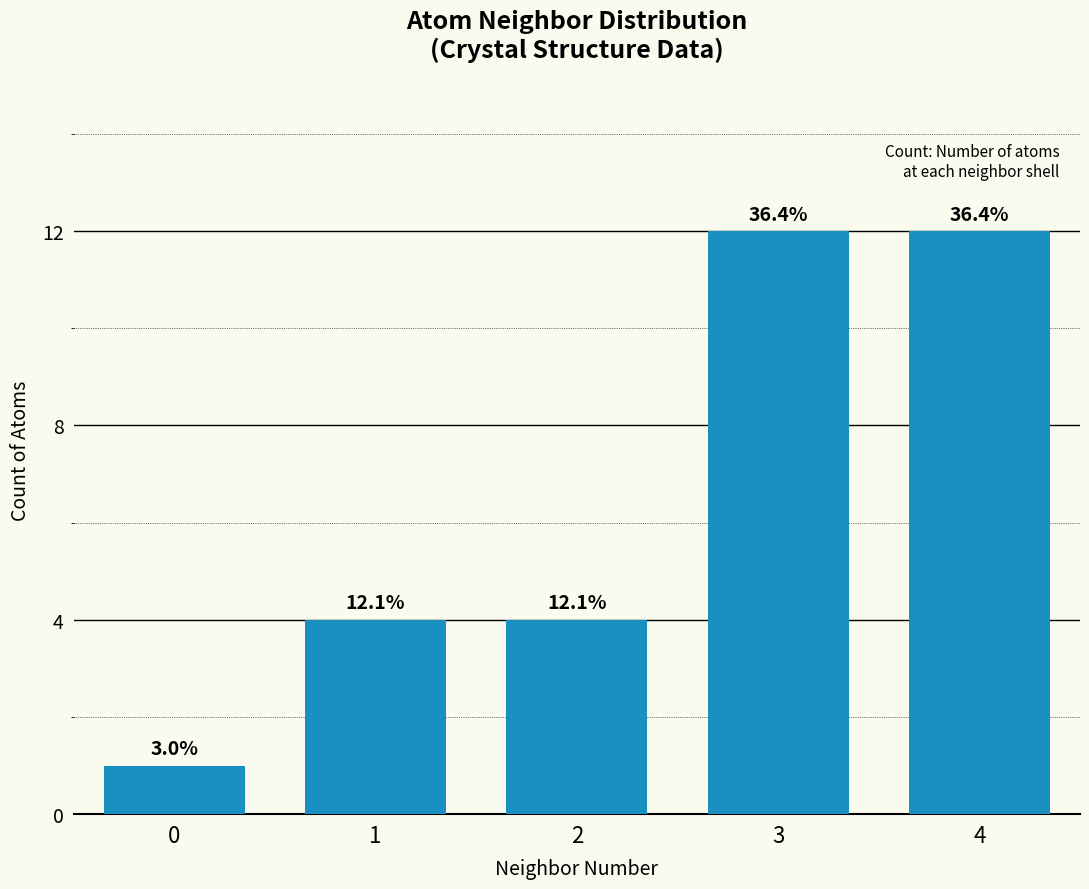

At which label does the data first exceed 4?

3